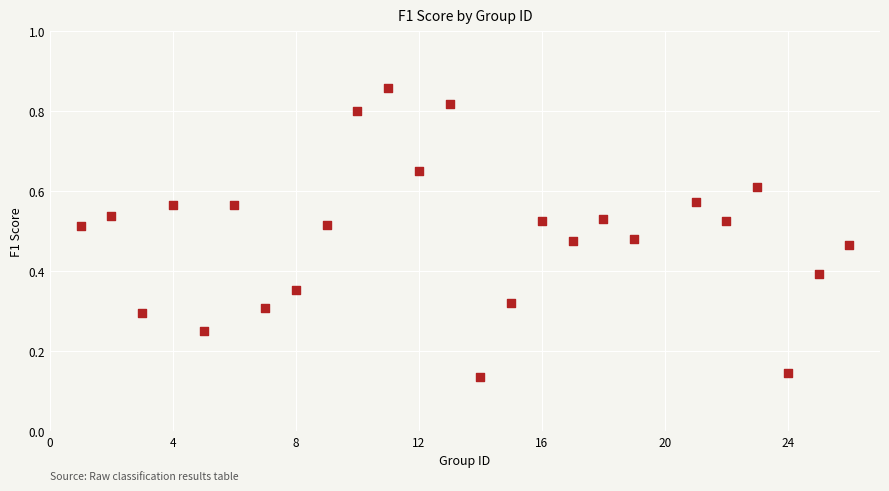

What is the range of X values (max minus min)?

25.0